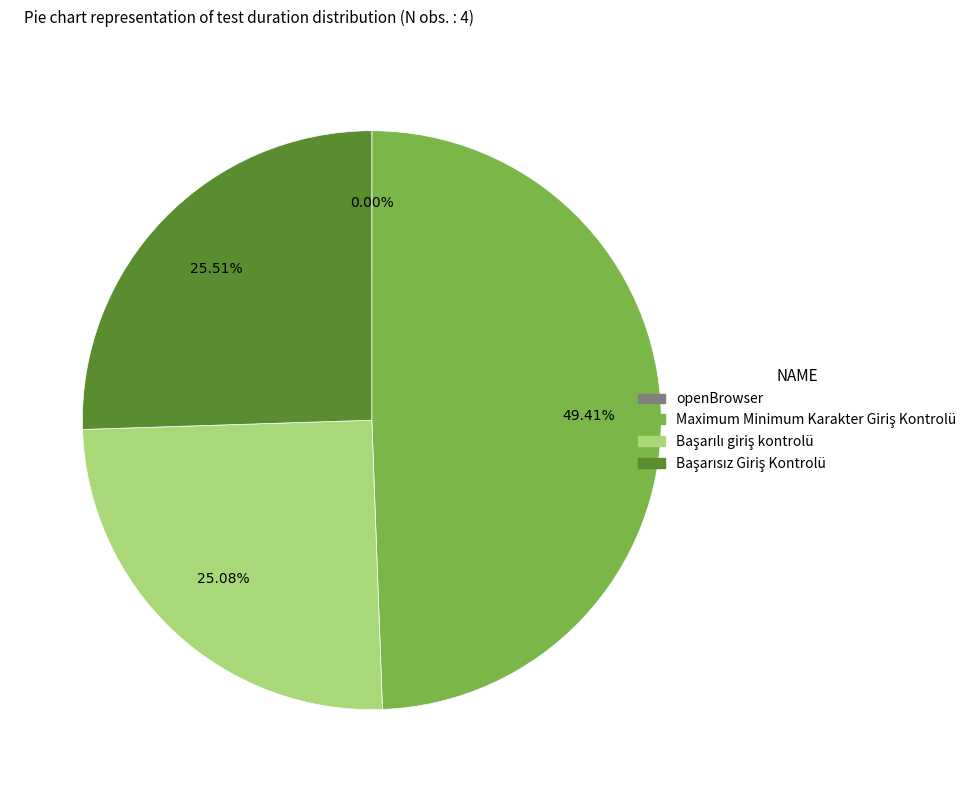

Is there a majority slice in this chart?

No